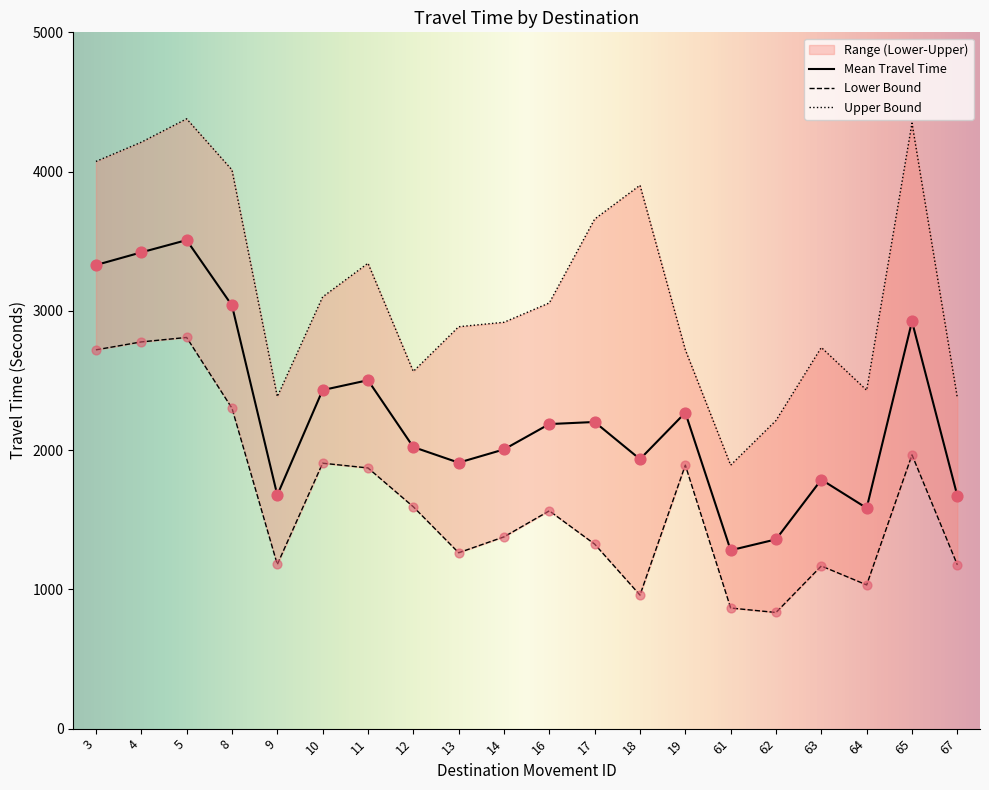

Is the value of Upper Bound at 61 greater than the value of Mean Travel Time at 8?

No